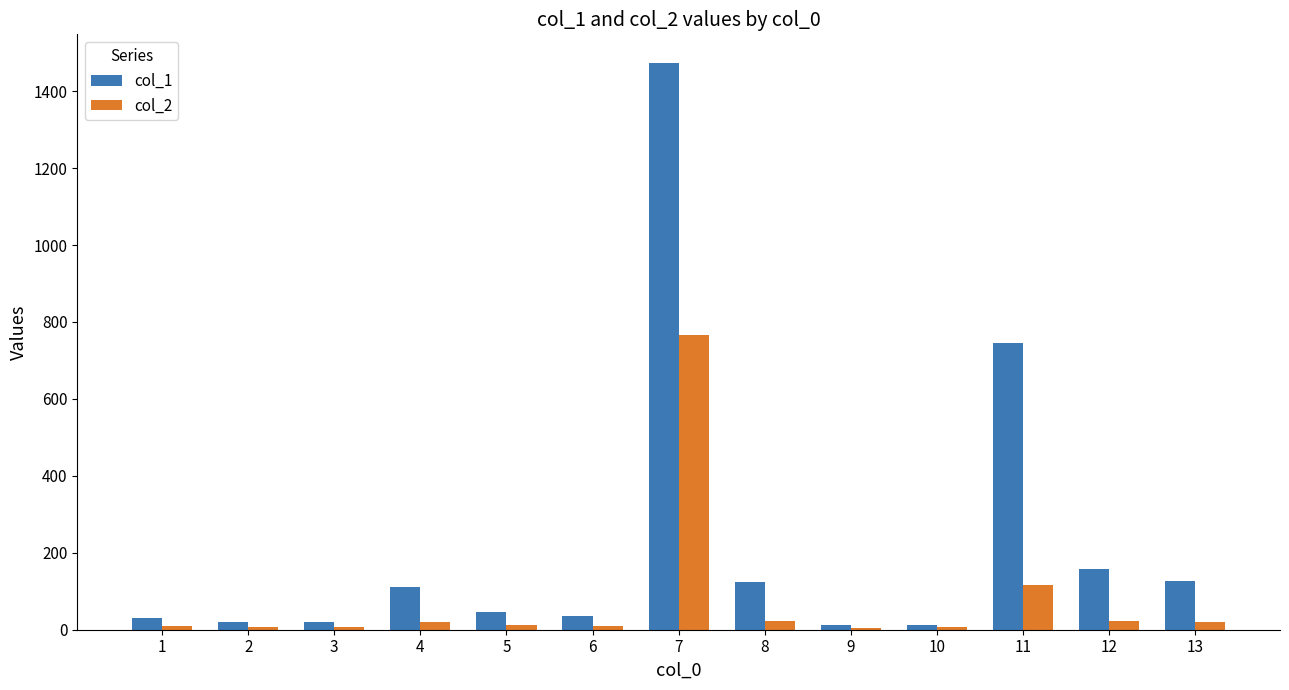

Between 2 and 8, which series saw the biggest shift?

col_1